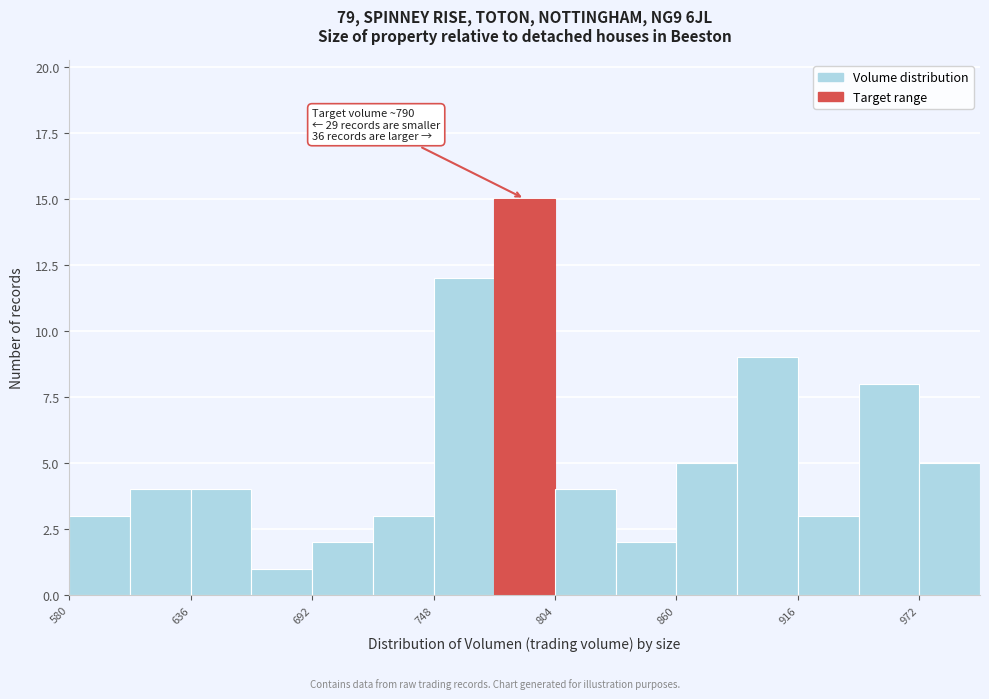

Around what value on the x-axis is the tallest bar? Give the approximate position of its centre, as read against the axis.

790